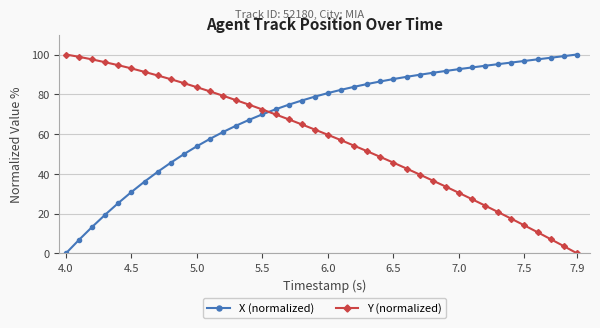

What is the value of the Y (normalized) point at the 34th from the left?

20.7